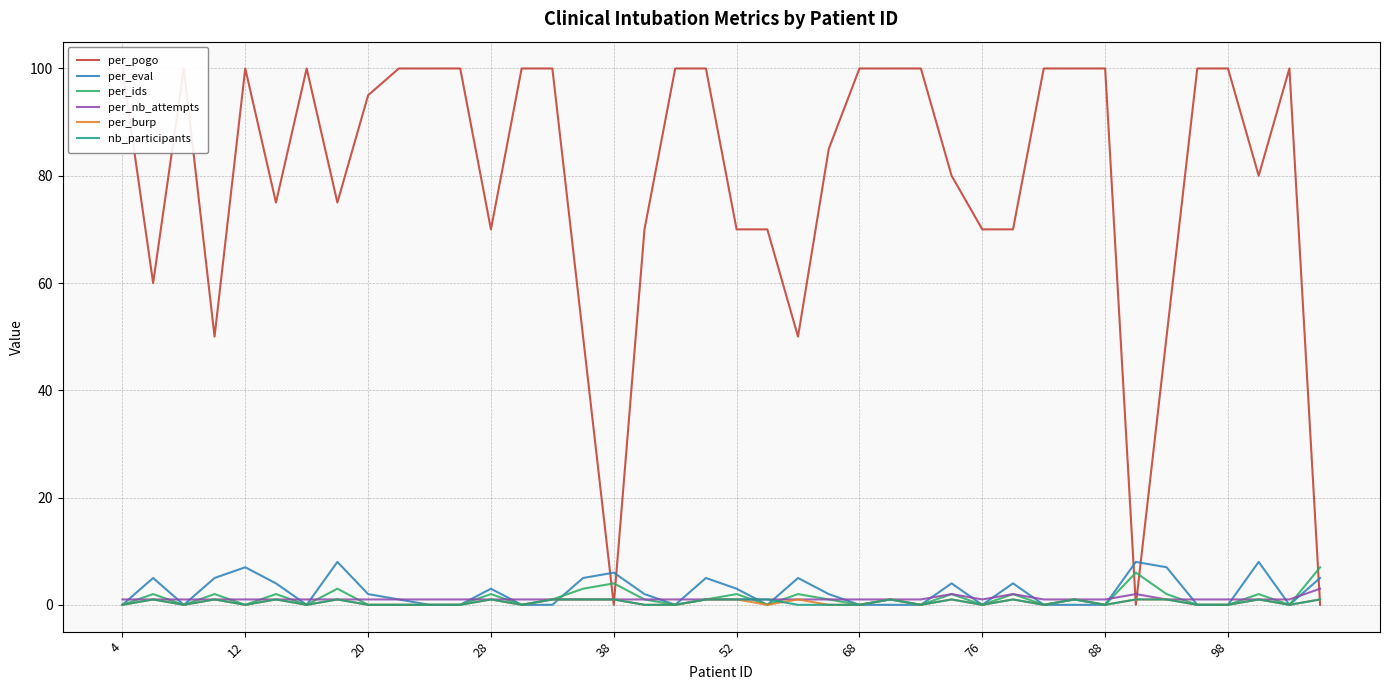

True or false: per_eval has a value of 10 at 38.

False